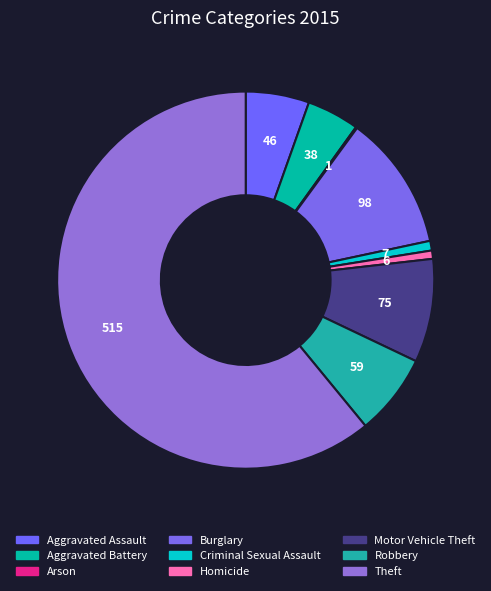

Is there a majority slice in this chart?

Yes